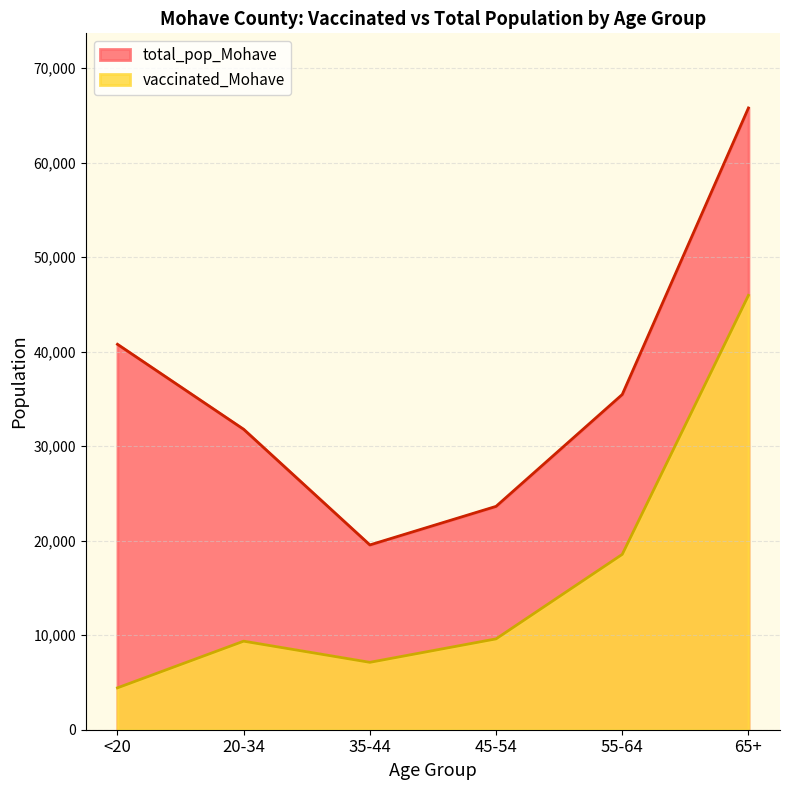

Reading left to right, transcribe all the data shown in this chart.

vaccinated_Mohave: <20=4429	20-34=9368	35-44=7130	45-54=9611	55-64=18552	65+=45952
total_pop_Mohave: <20=40777	20-34=31783	35-44=19550	45-54=23629	55-64=35466	65+=65780